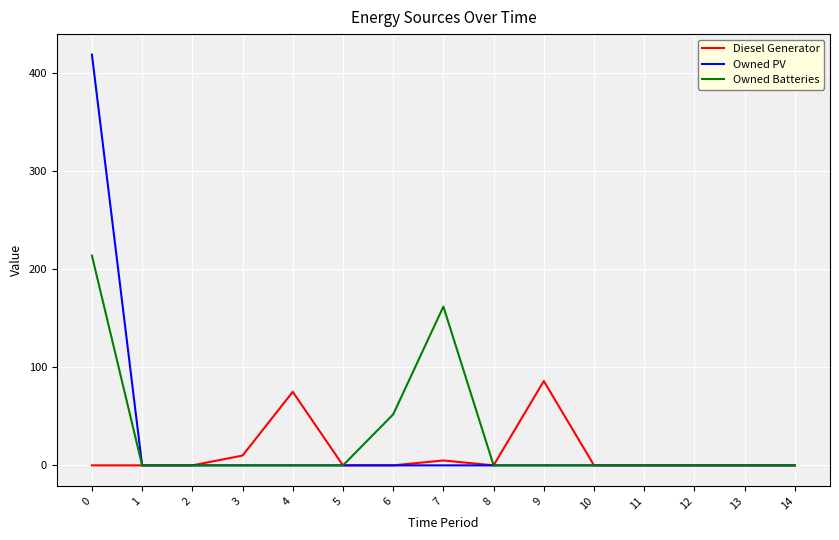

What is the sum of all Owned Batteries values?

428